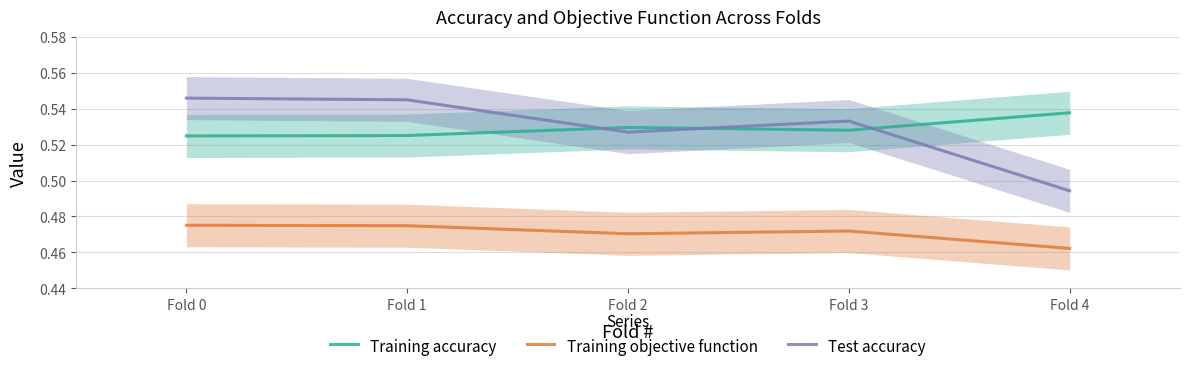

Reading left to right, extract all data points from this chart.

Training accuracy: 0.5	0.5	0.5	0.5	0.5
Training objective function: 0.5	0.5	0.5	0.5	0.5
Test accuracy: 0.5	0.5	0.5	0.5	0.5